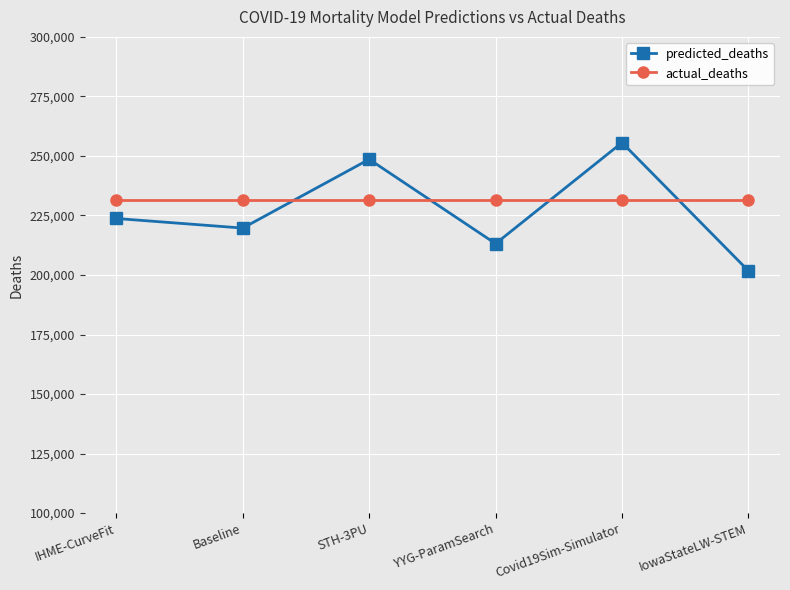

At which category is the sum across all series the highest?

Covid19Sim-Simulator